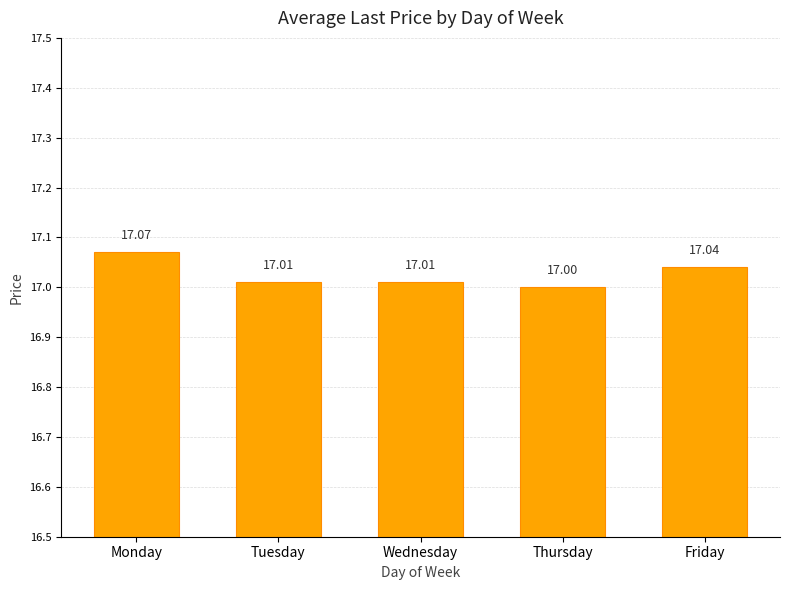

What is the maximum value shown in the chart?

17.1